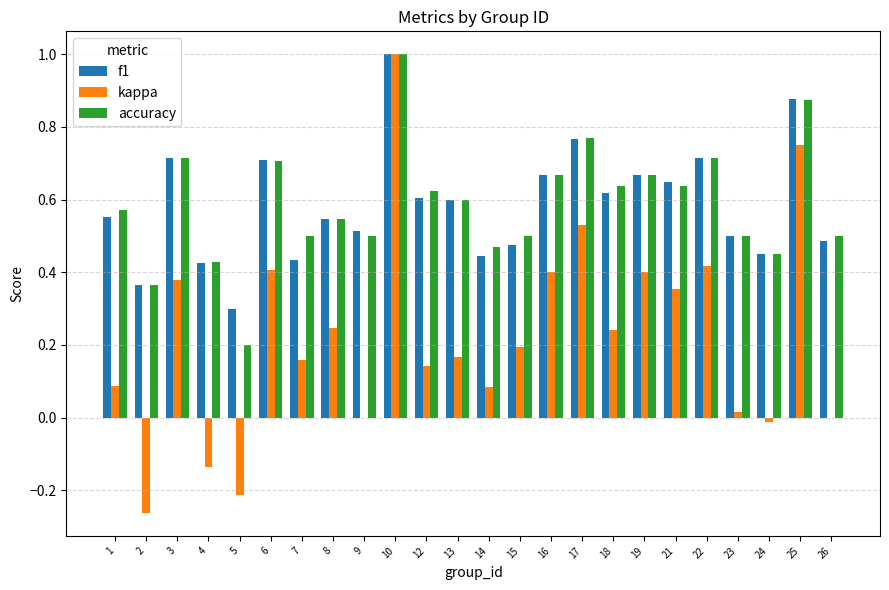

What is the sum of the accuracy values at 16 and 9?

1.2